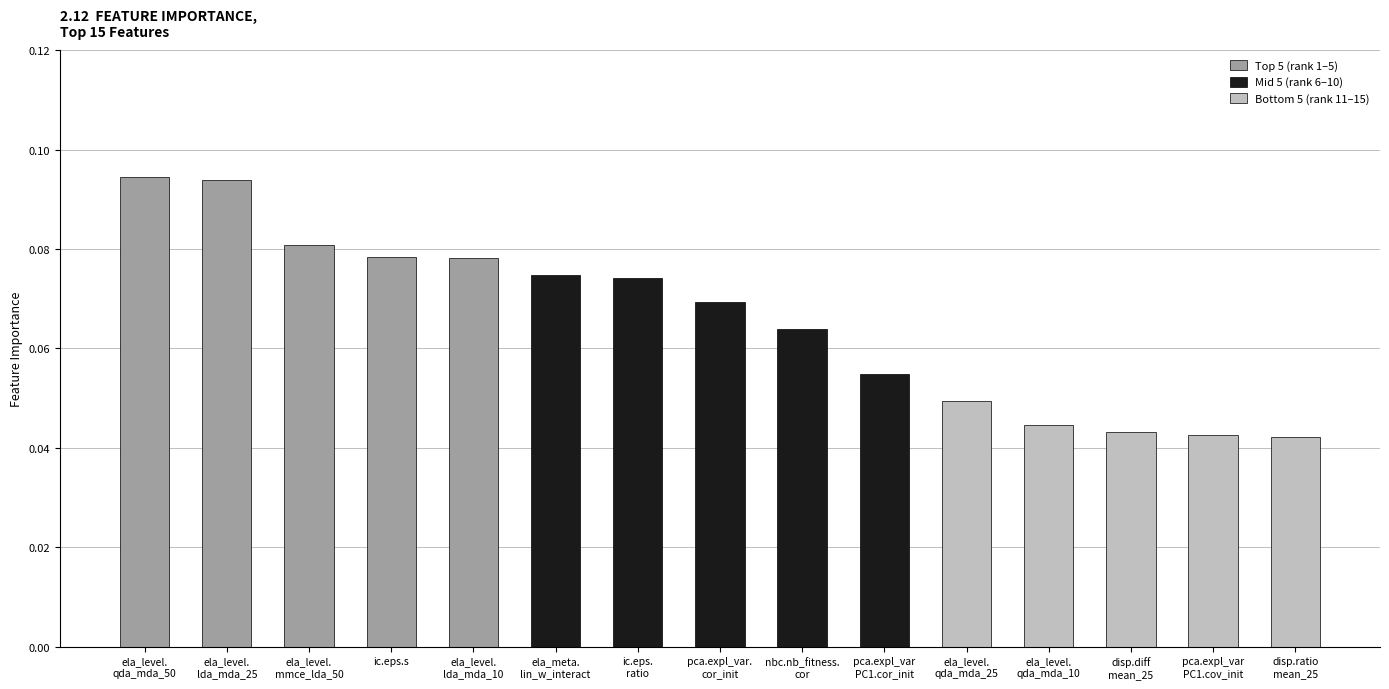

The Top 5 (rank 1–5) series shows 0.1 at ela_level.
lda_mda_25. True or false?

True